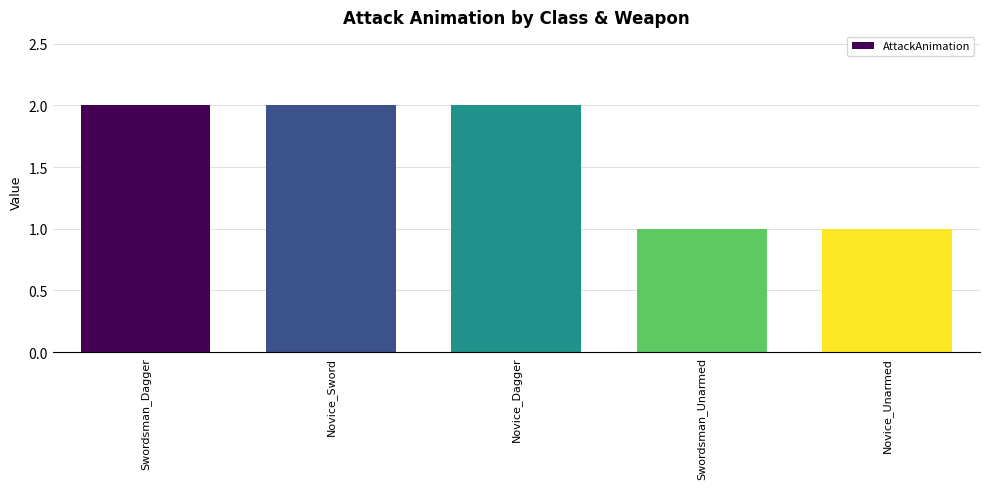

The value at Novice_Unarmed is 1. True or false?

True